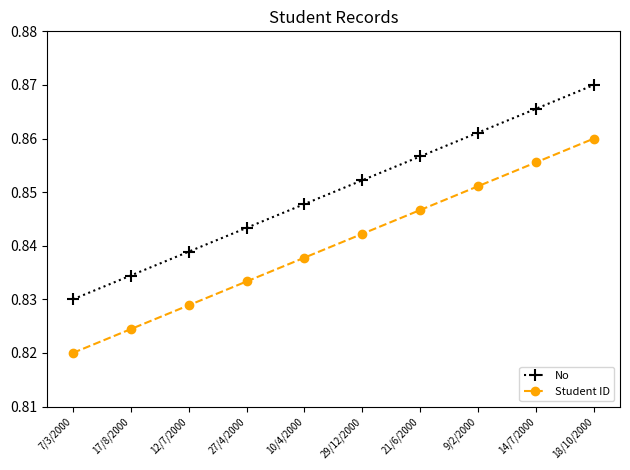

How many lines are shown in the chart?

2